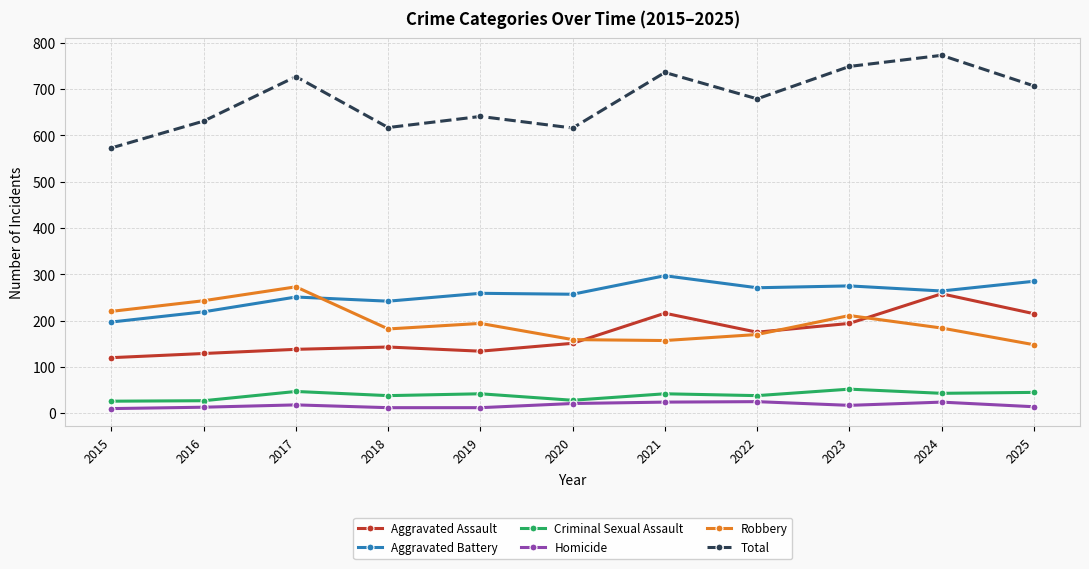

Where is Total nearest to the value 673?

2022